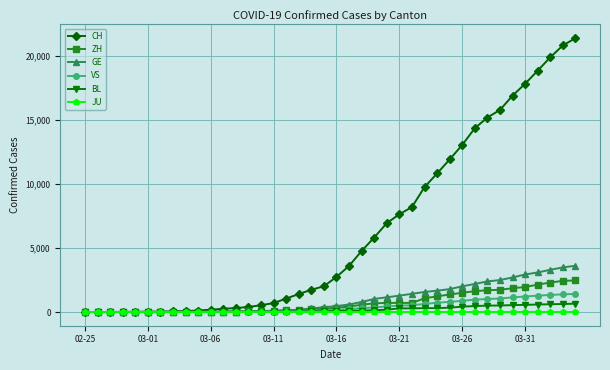

Which series has the largest total across all categories?

CH